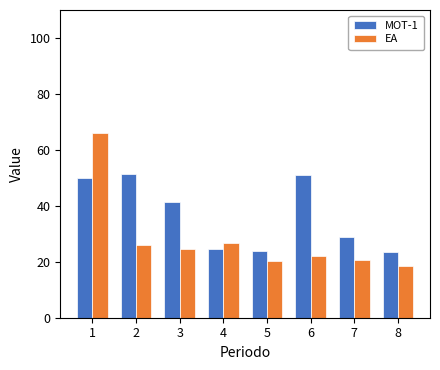

Is the value of EA at 3 greater than the value of MOT-1 at 6?

No